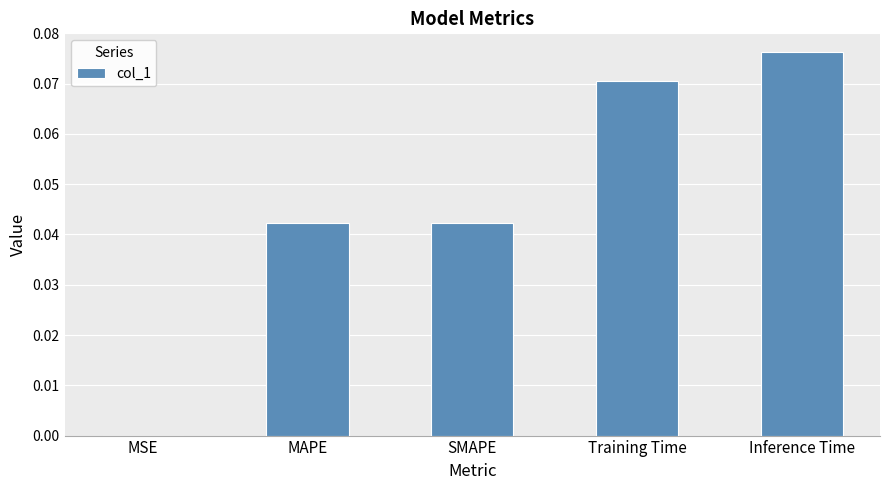

Which has a higher value, MAPE or MSE?

MAPE